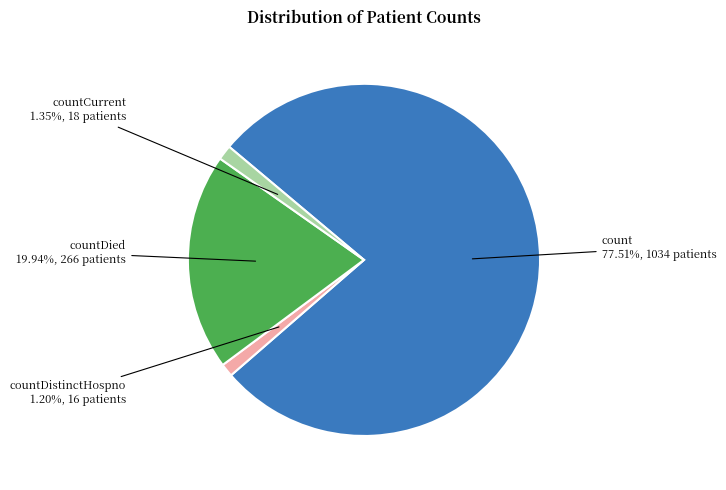

Is there a majority slice in this chart?

Yes